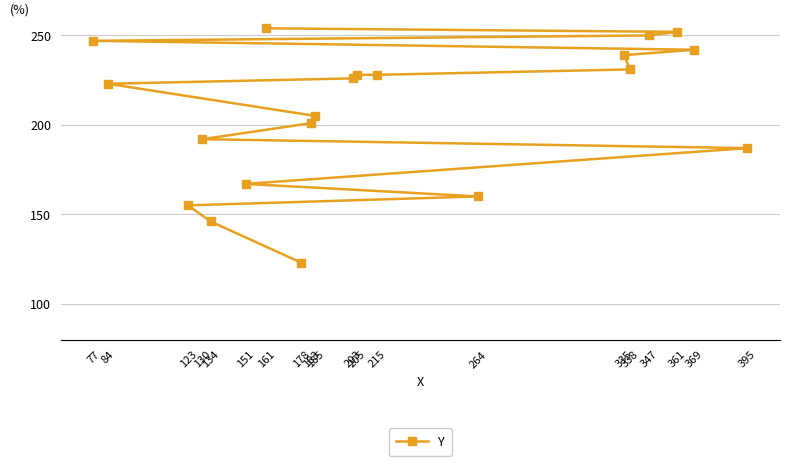

Count the number of categories in the chart.

20